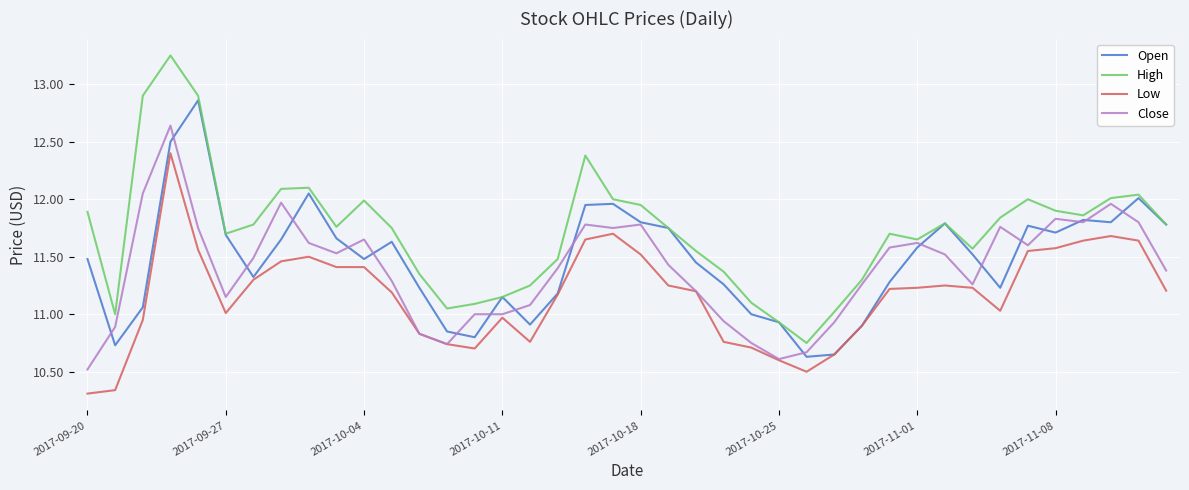

What is the difference between the second highest and minimum values in the Close series?

1.5